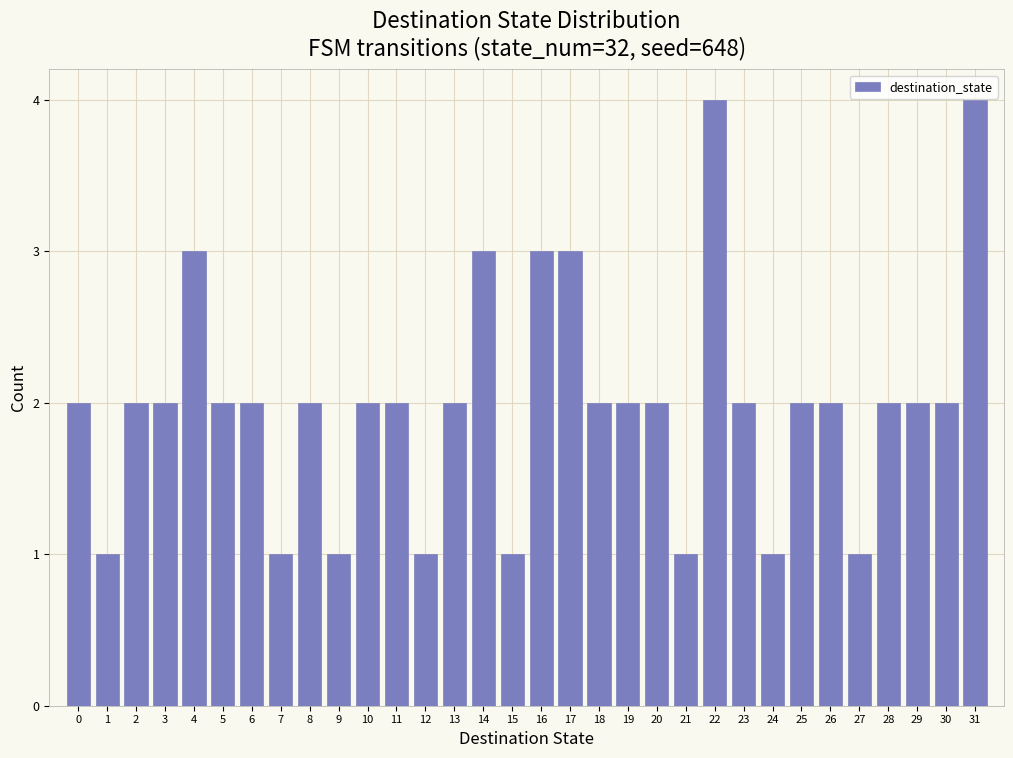

What is the maximum value shown in the chart?

4